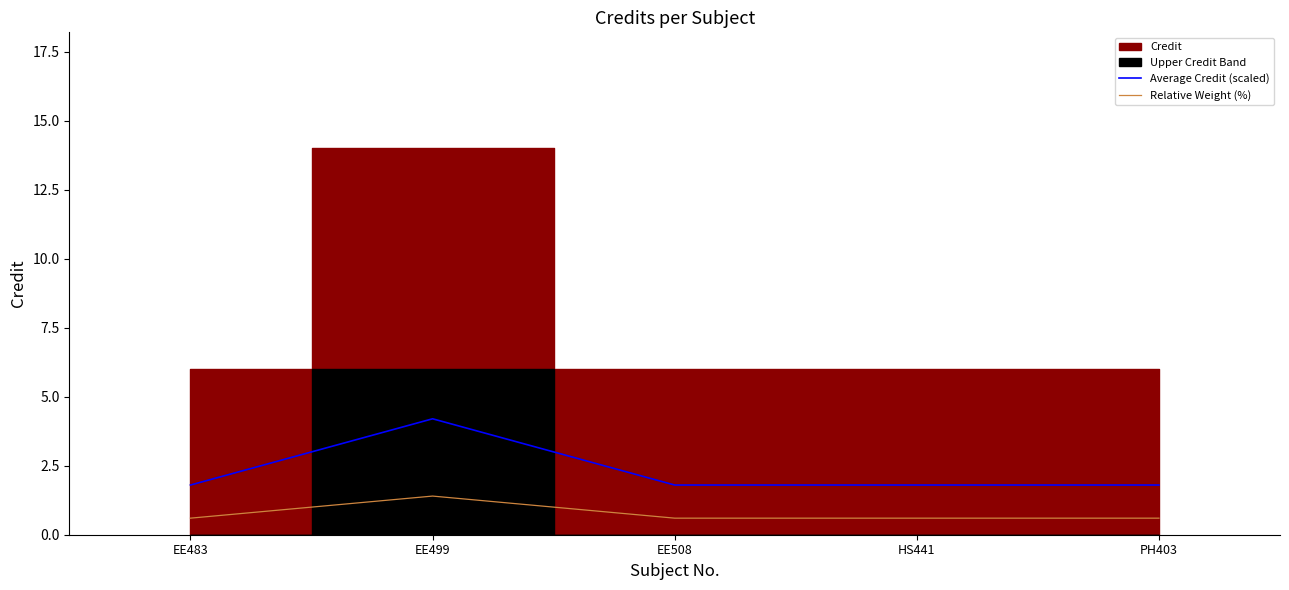

Is it true that Relative Weight (%) equals 0.6 at HS441?

True